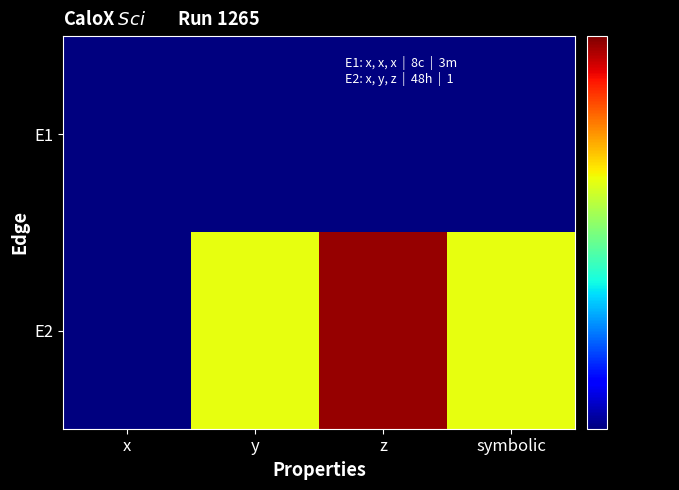

Which series has the largest total across all categories?

E2